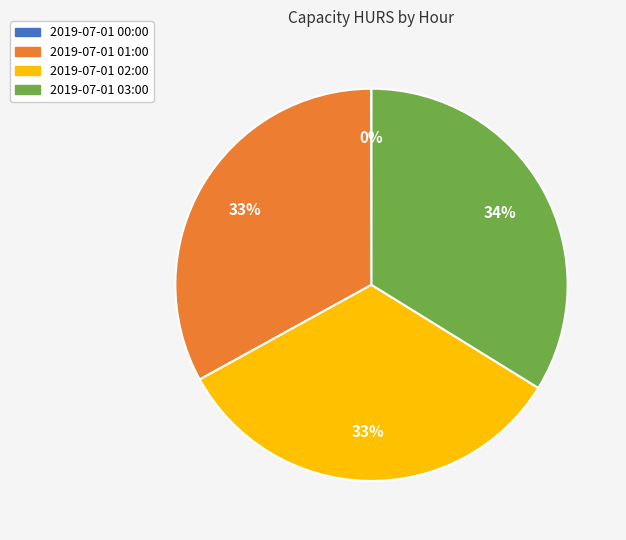

To the nearest percent, what portion does 2019-07-01 03:00 represent?

34%